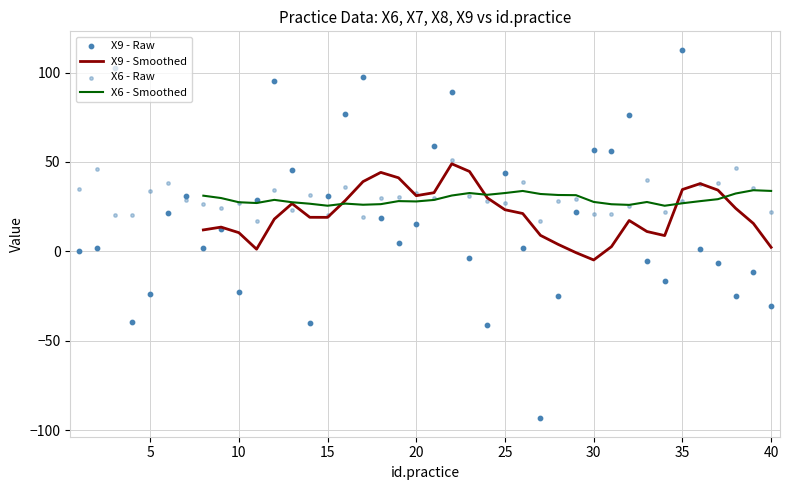

At how many categories does at least one series exceed -51?

40